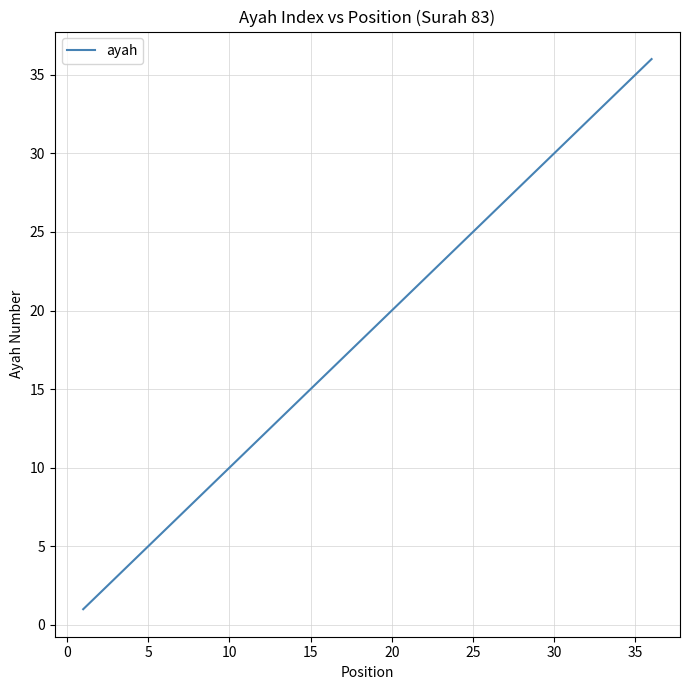

What is the greatest value displayed?

36